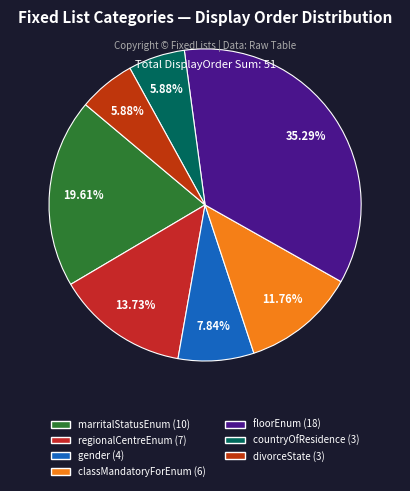

To the nearest percent, what is the average slice percentage?

14%